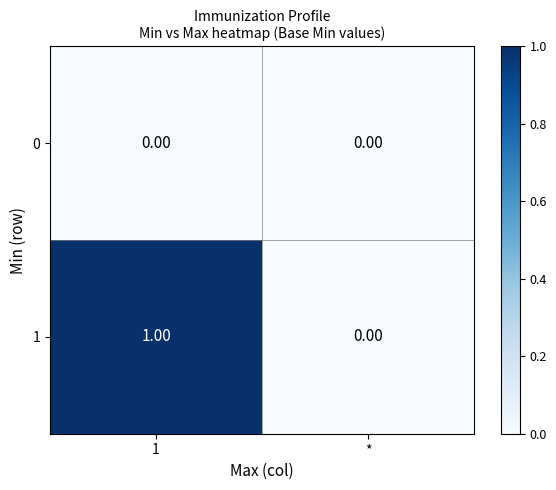

How many categories are shown in the chart?

2